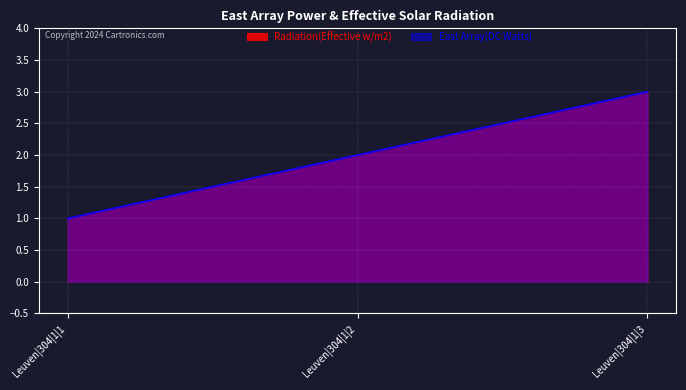

What are all the series names shown in the legend?

Radiation(Effective w/m2), East Array(DC Watts)